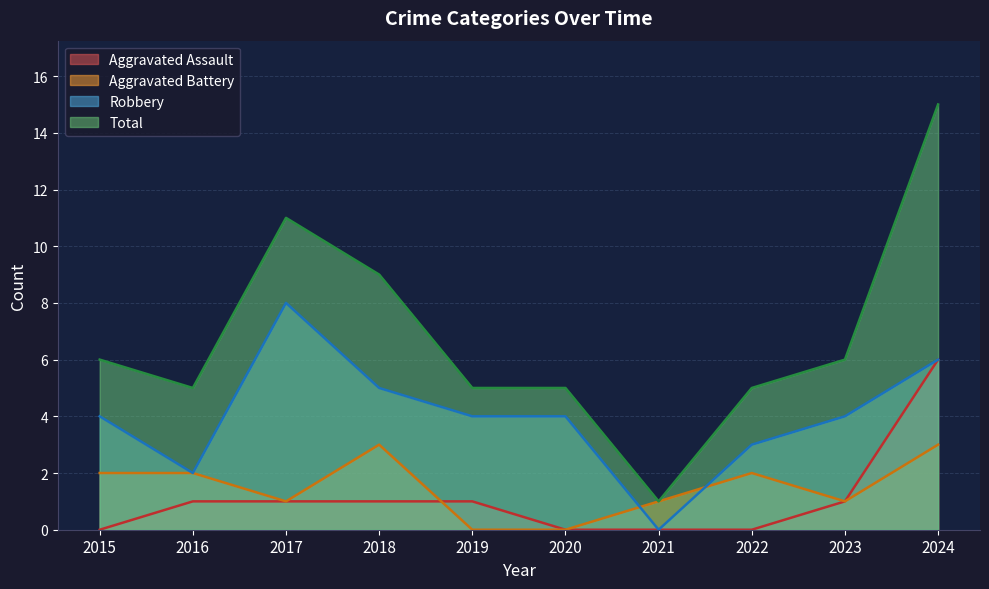

Count the number of categories in the chart.

10